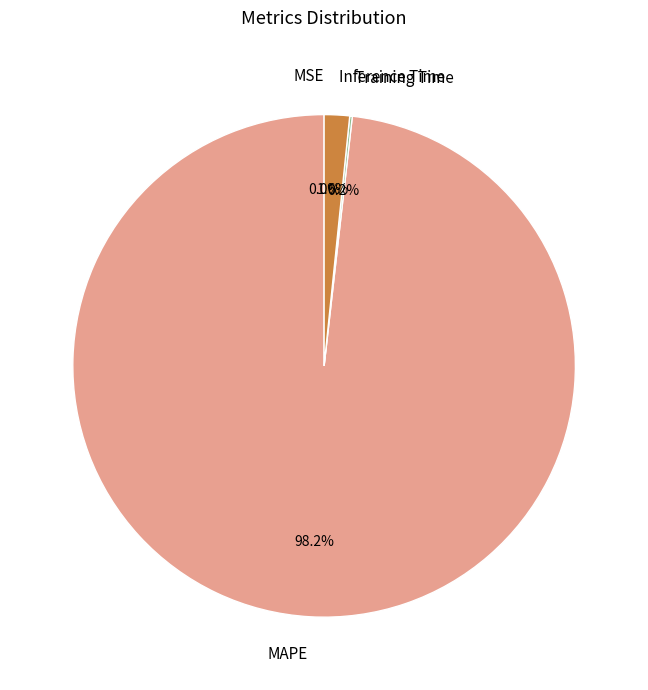

Is there any slice that represents more than half of the pie?

Yes